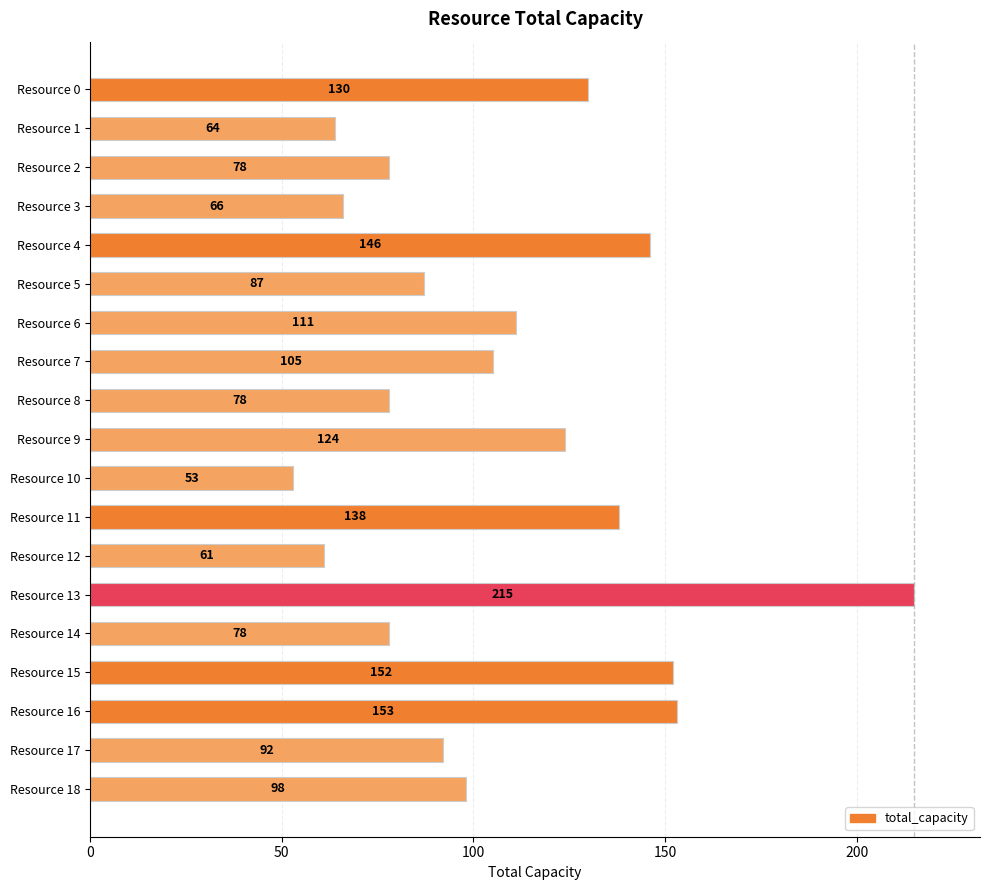

What is the difference between the maximum and minimum values?

162